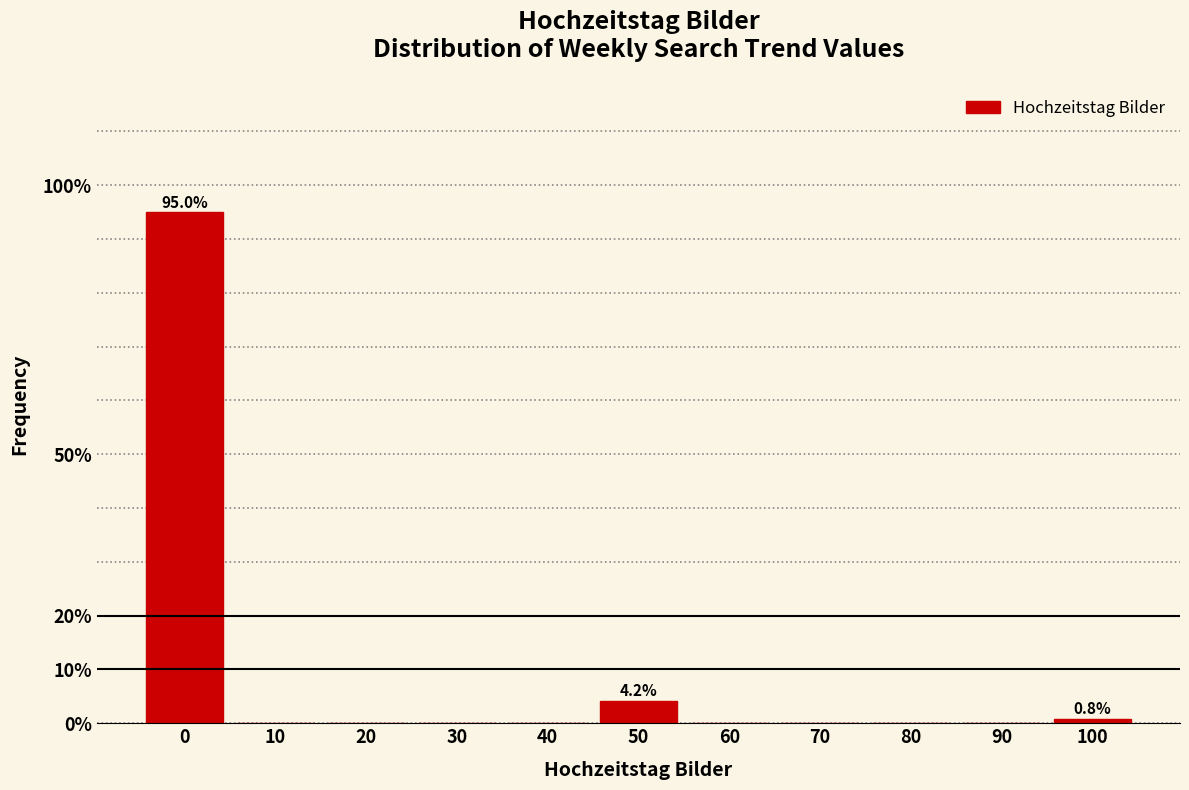

Over which range of the x-axis is the bar tallest?

-5 to 5